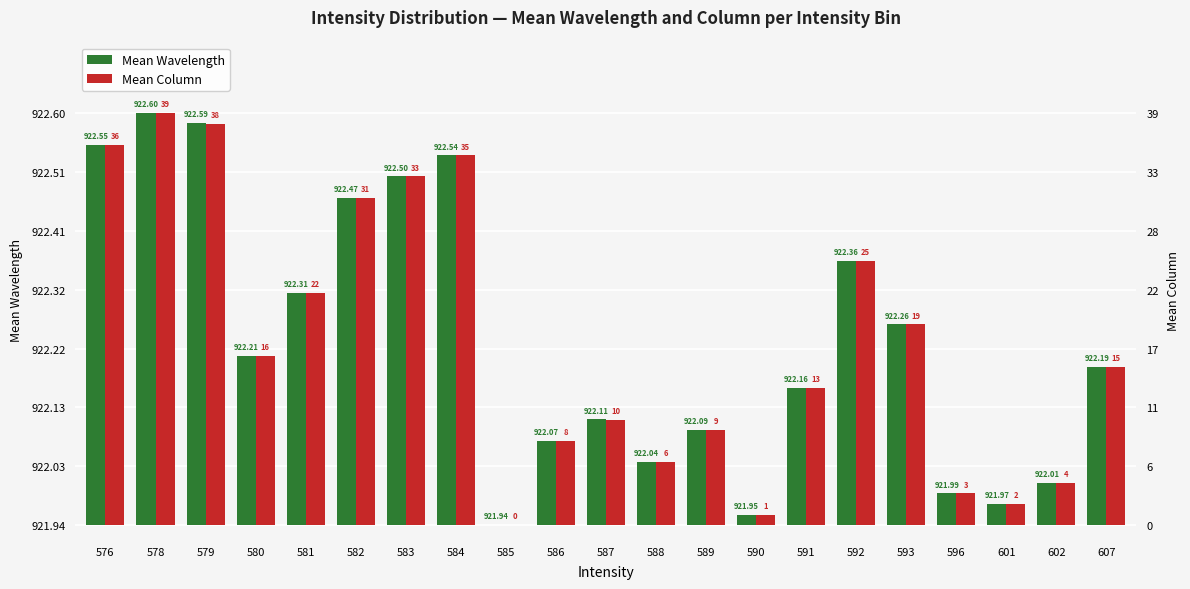

Which series has the widest spread of values?

Mean Wavelength